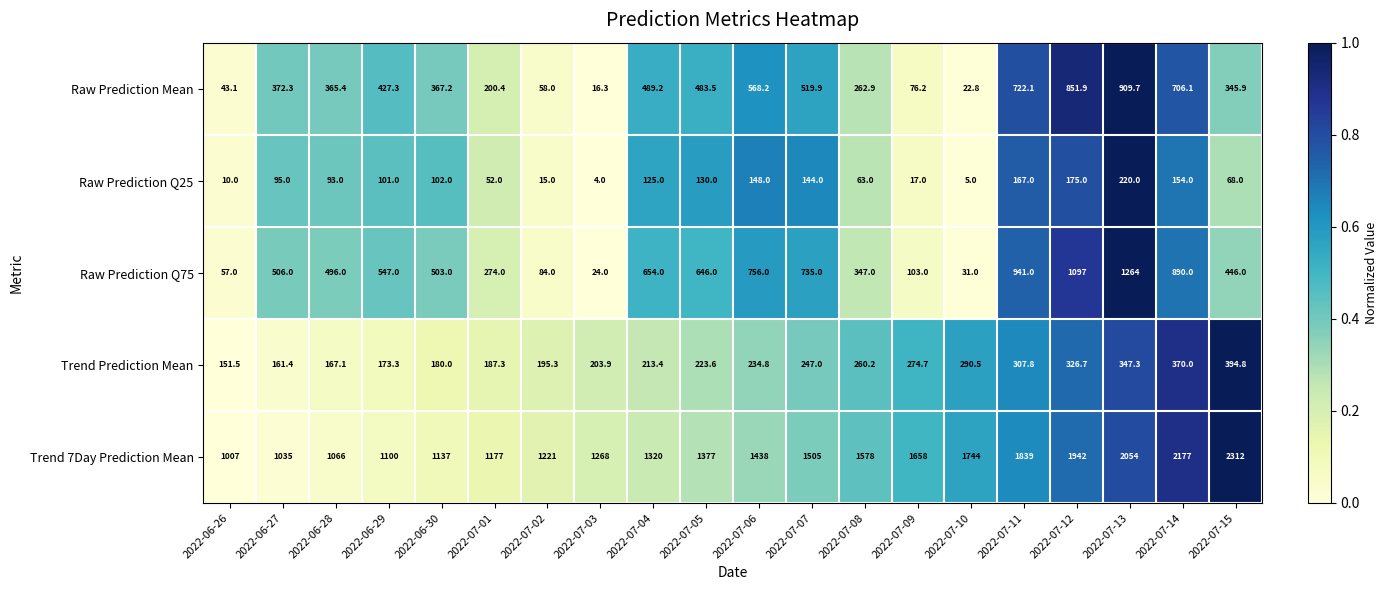

Which series has the widest spread of values?

Trend 7Day Prediction Mean